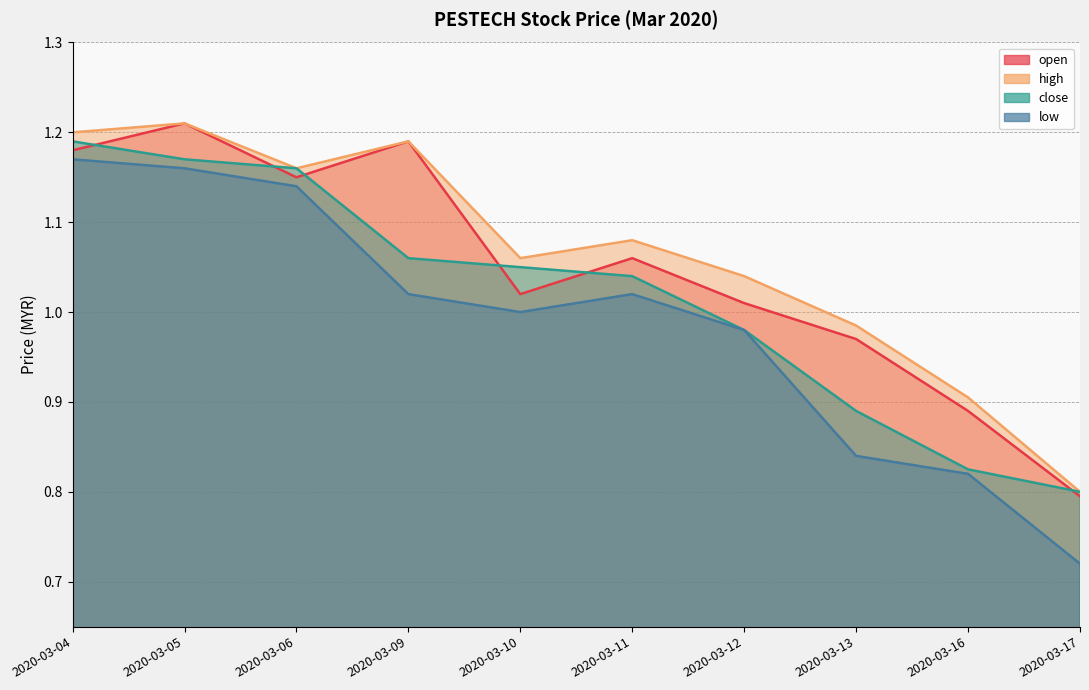

What is the difference between the maximum and minimum values in the high series?

0.4